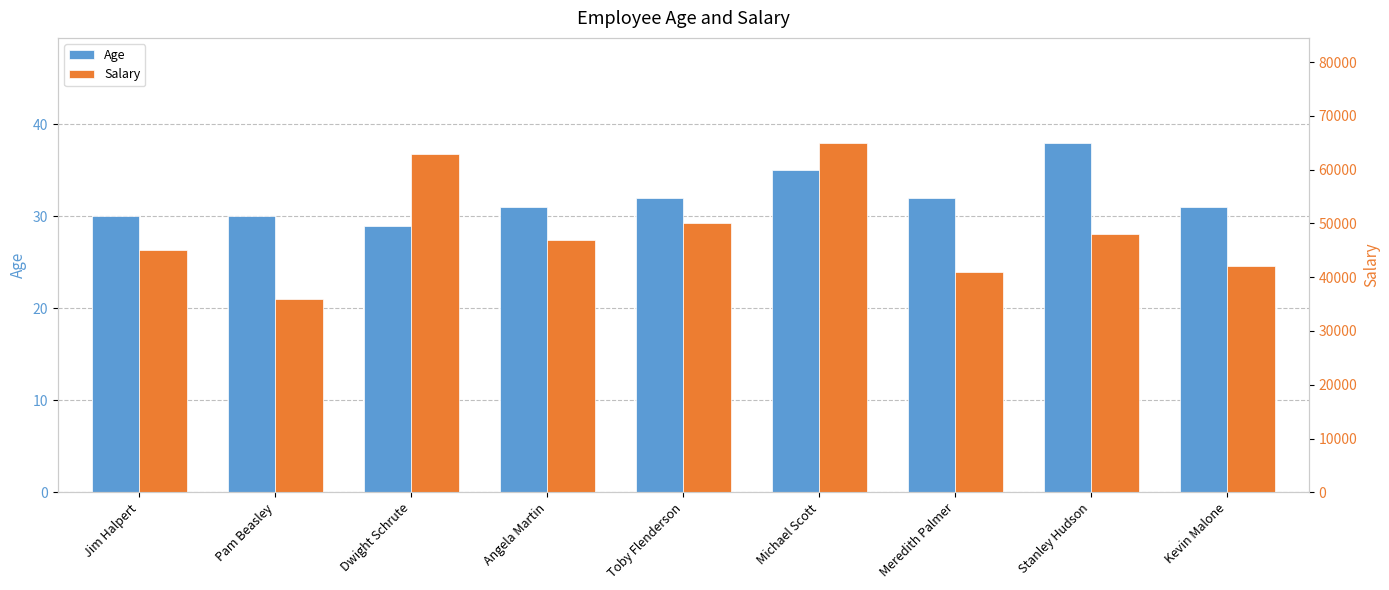

Rank the series by their maximum value, from highest to lowest.

Salary, Age